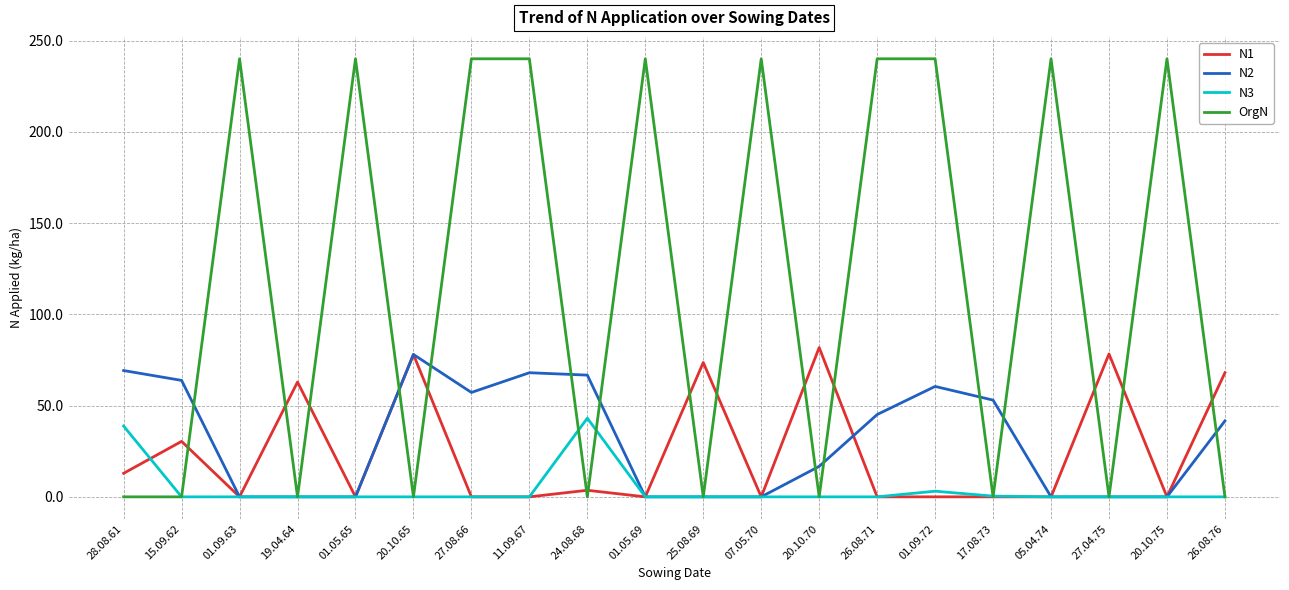

What is the difference between the highest and lowest values at 20.10.75?

240.0